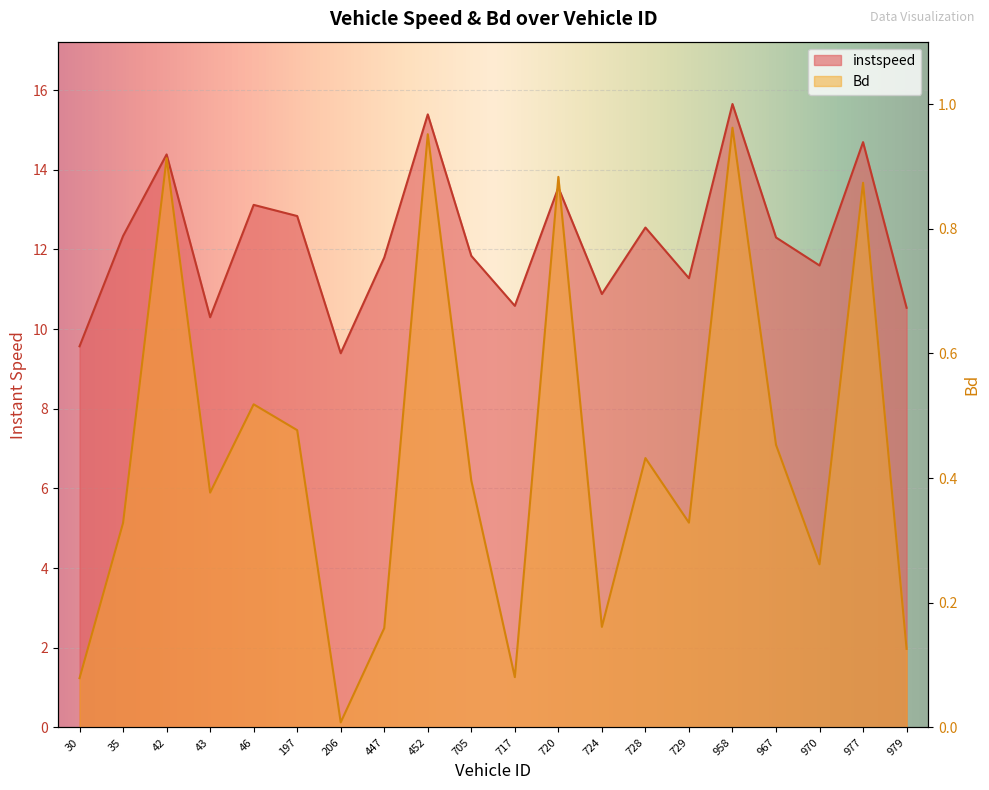

True or false: instspeed has a value of 9.6 at 30.

True